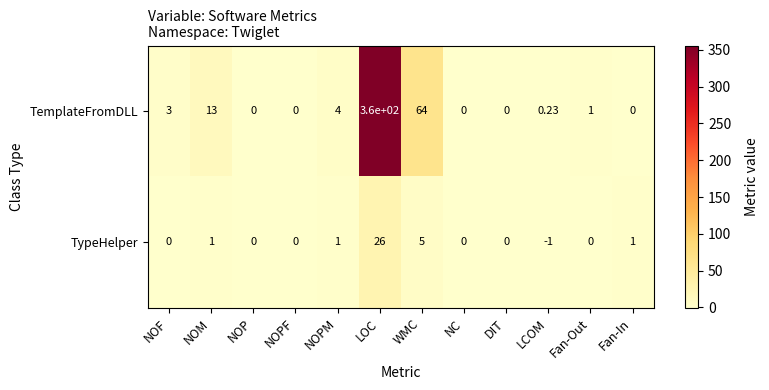

At which category does the chart reach its minimum across all series?

LCOM